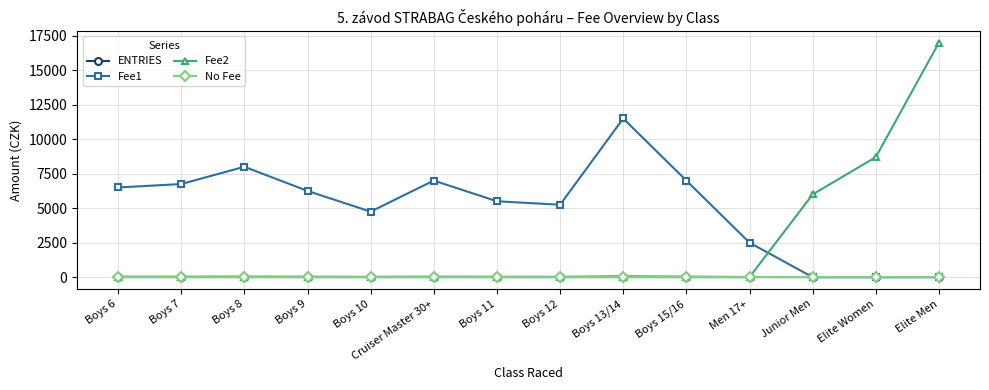

Is this an area chart (filled region under the line)?

No